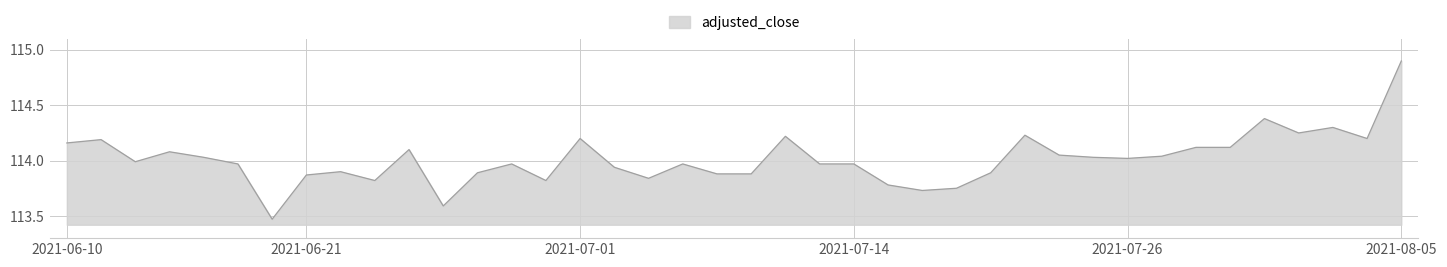

What is the difference between the maximum and minimum values?

1.4